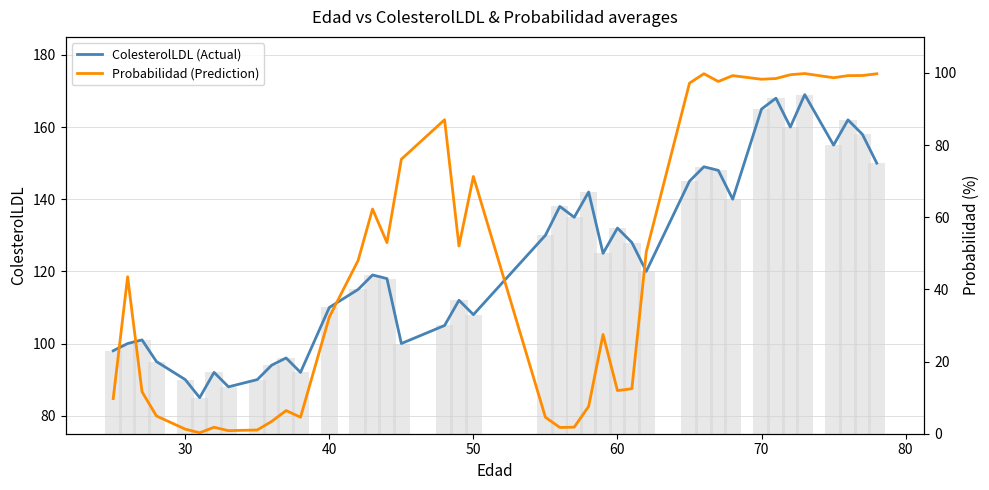

What is the highest value of the ColesterolLDL (Actual) series?

169